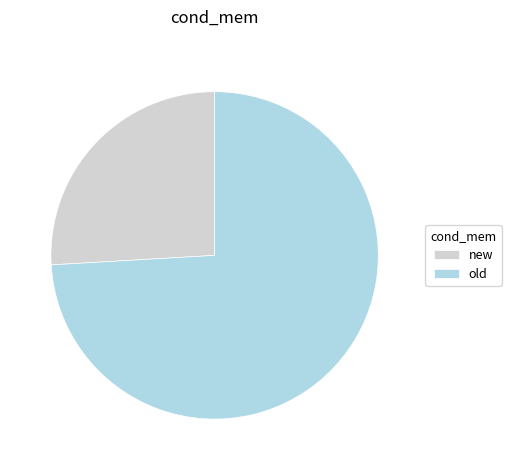

What is the smallest slice in the pie chart?

new